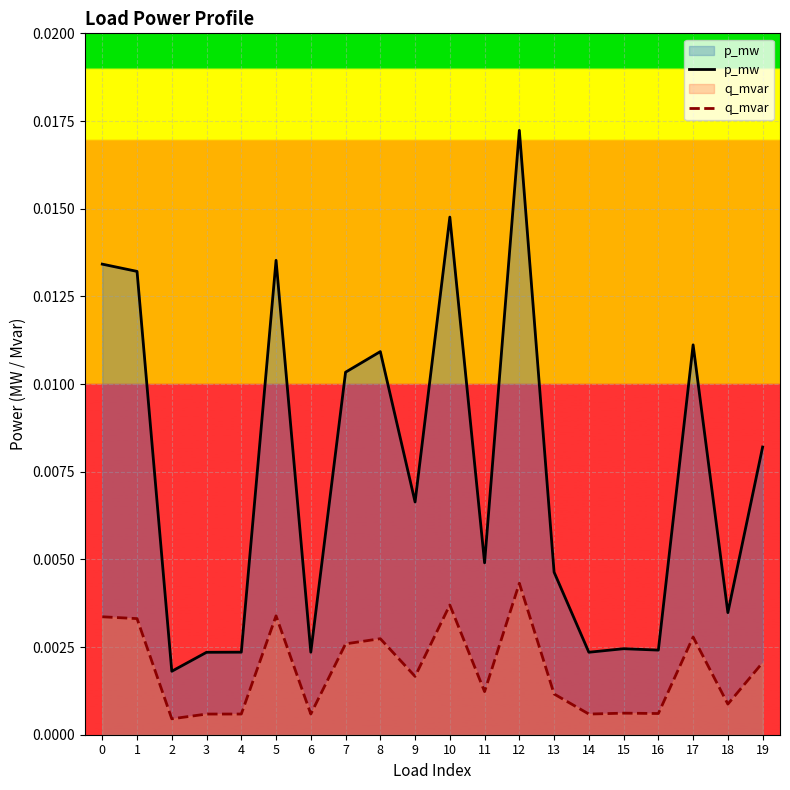

Does the chart display data point markers on the line(s)?

No